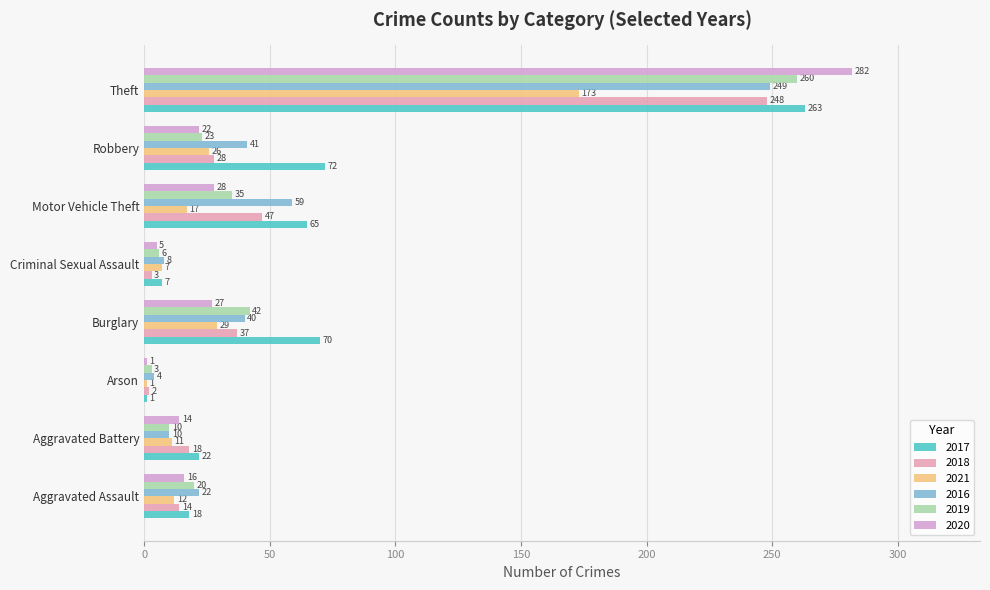

Which series has the largest total across all categories?

2017